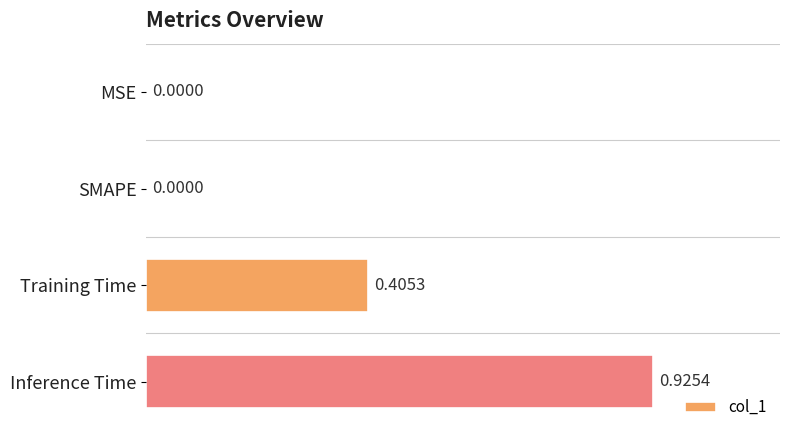

Which category has the highest value across all series?

Inference Time